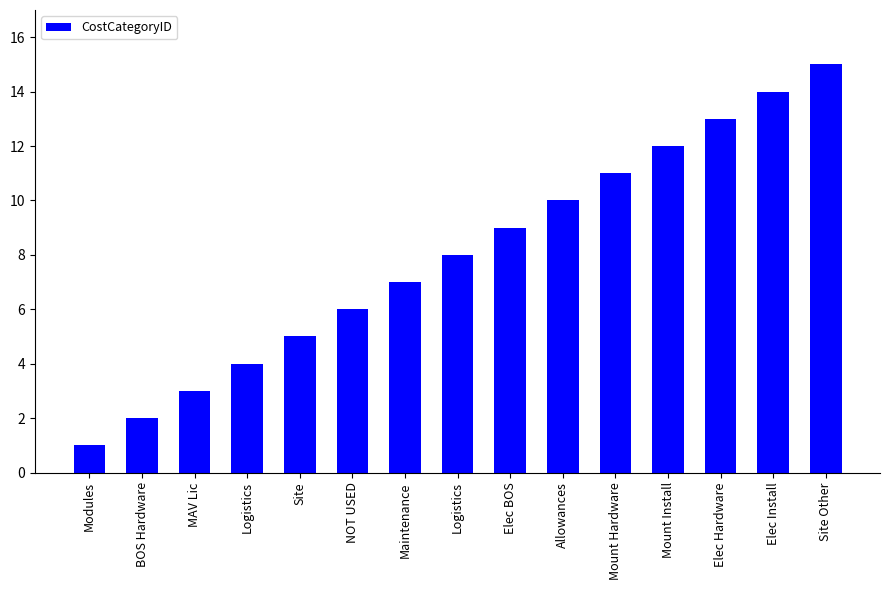

Reading left to right, transcribe all the data shown in this chart.

1	2	3	4	5	6	7	8	9	10	11	12	13	14	15